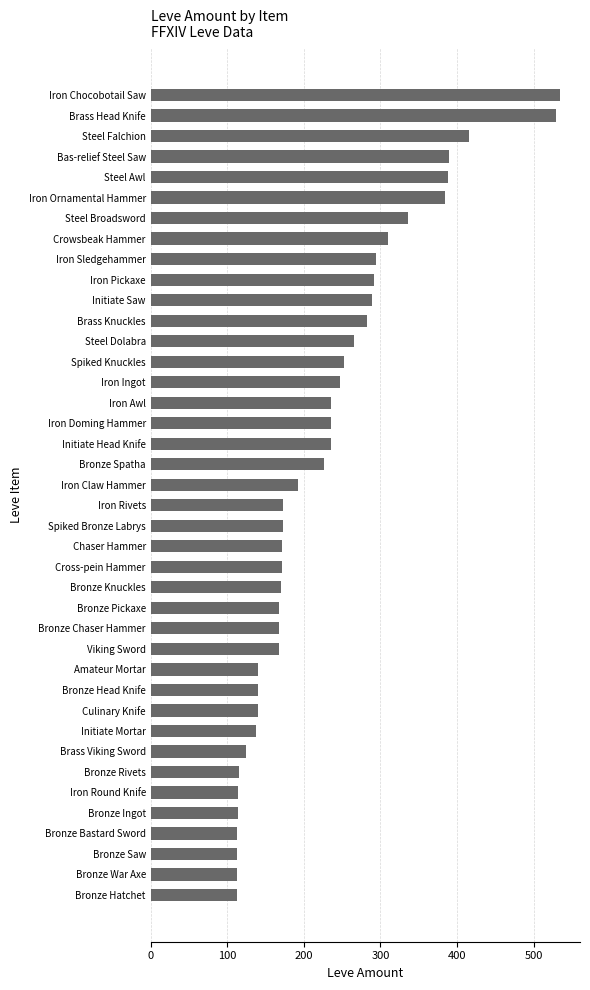

What is the sum of all values?

9174